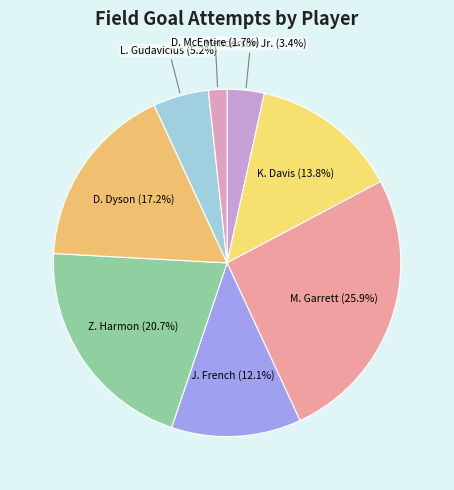

Which has a higher value, Z. Harmon or L. Gudavicius?

Z. Harmon